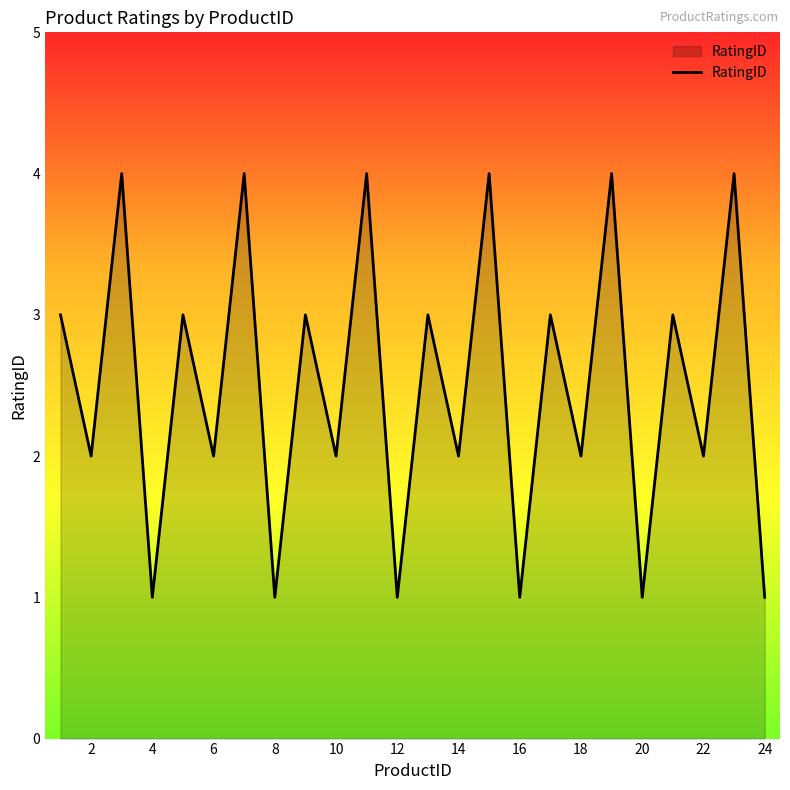

What is the difference between the maximum and minimum values?

3